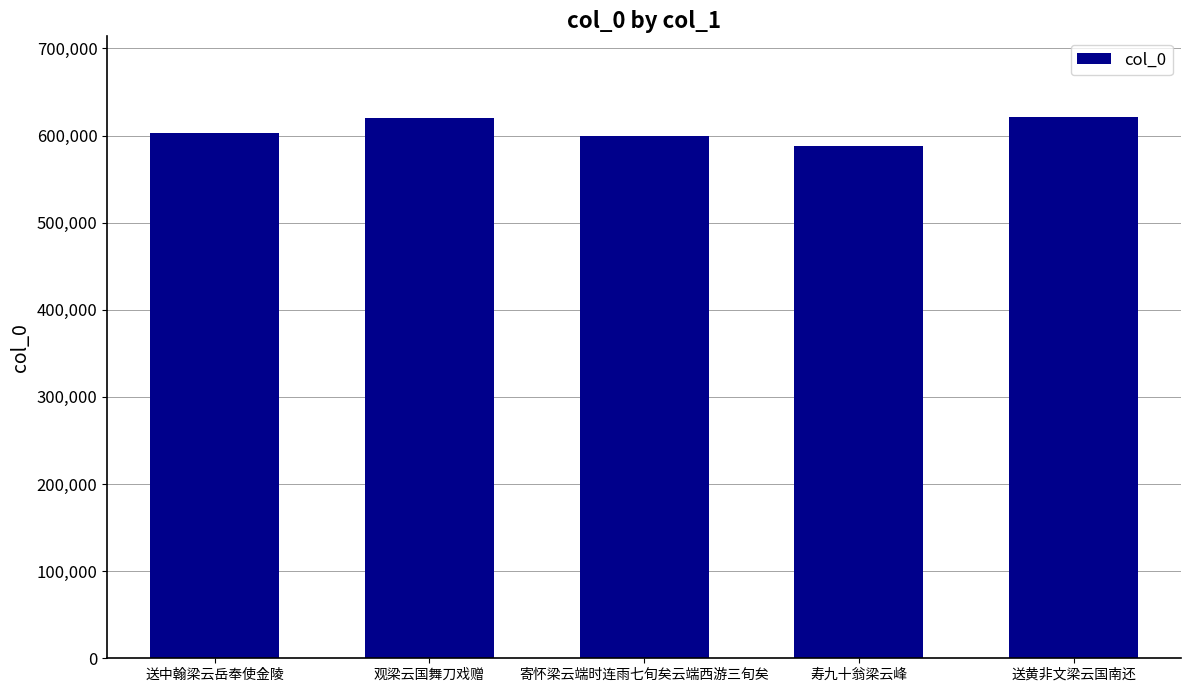

What is the label of the 5th bar from the left?

送黄非文梁云国南还